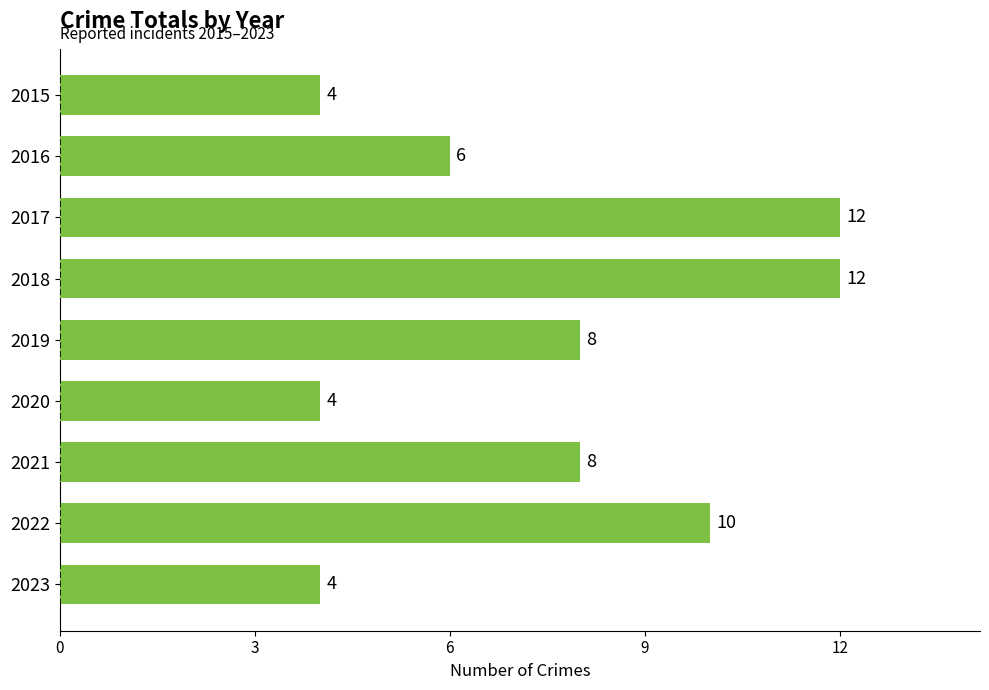

The chart shows a value of 4 at 2023. True or false?

True